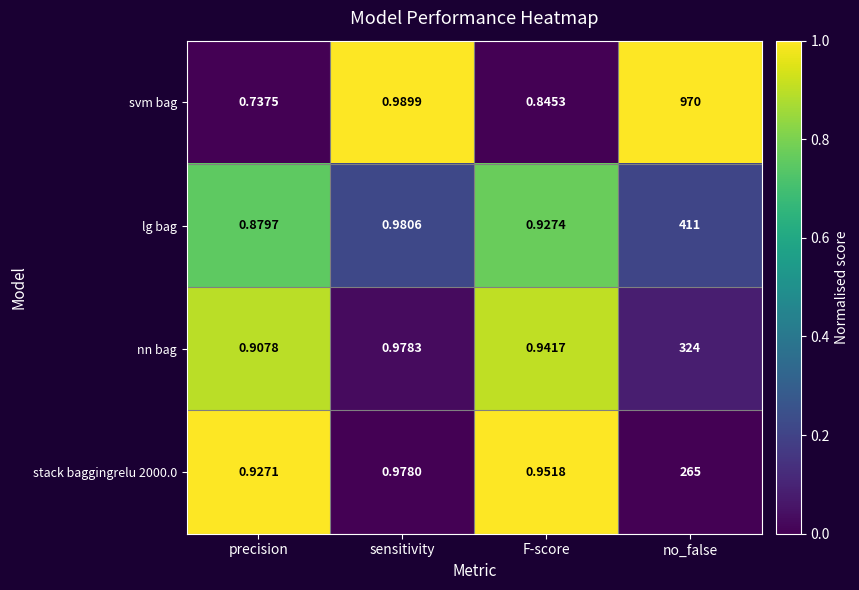

List the series in order of their peak value, lowest first.

stack baggingrelu 2000.0, nn bag, lg bag, svm bag